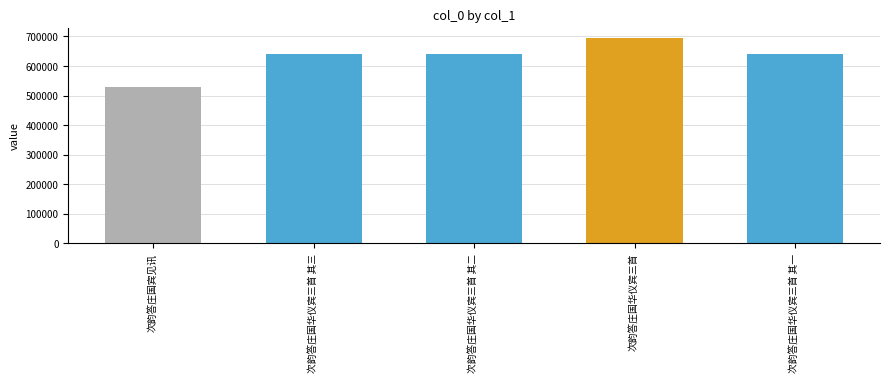

At which label does the data first exceed 639076?

次韵答庄国华仪宾三首 其三